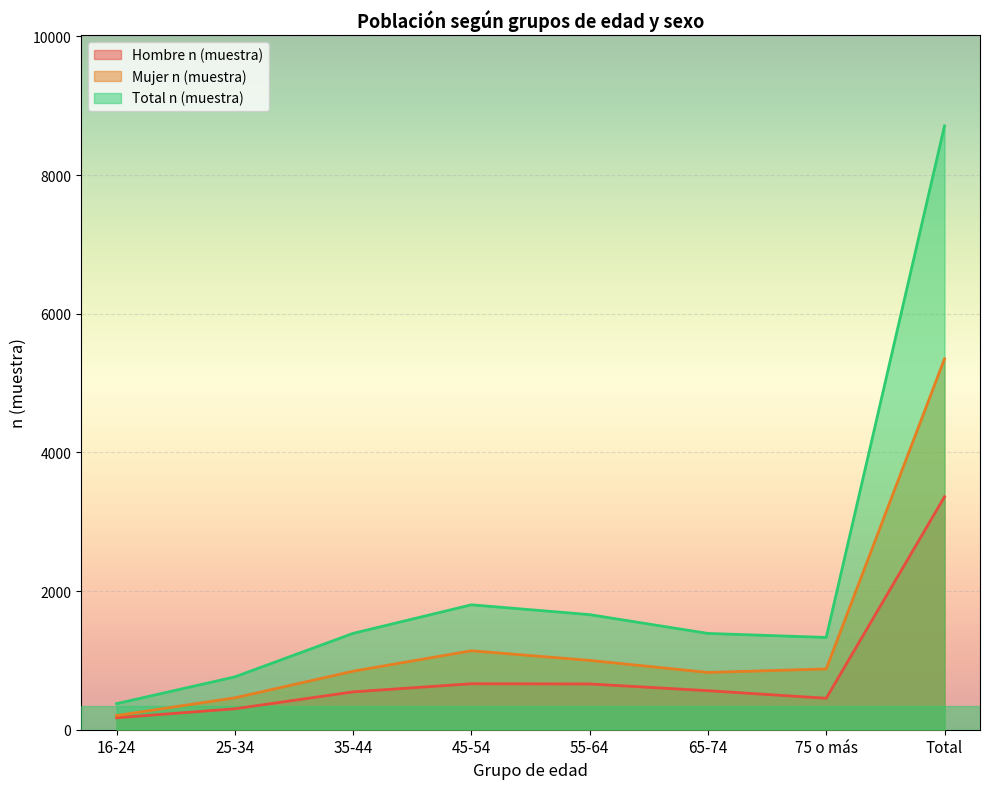

What is the difference between the Mujer n (muestra) values at 55-64 and 75 o más?

123